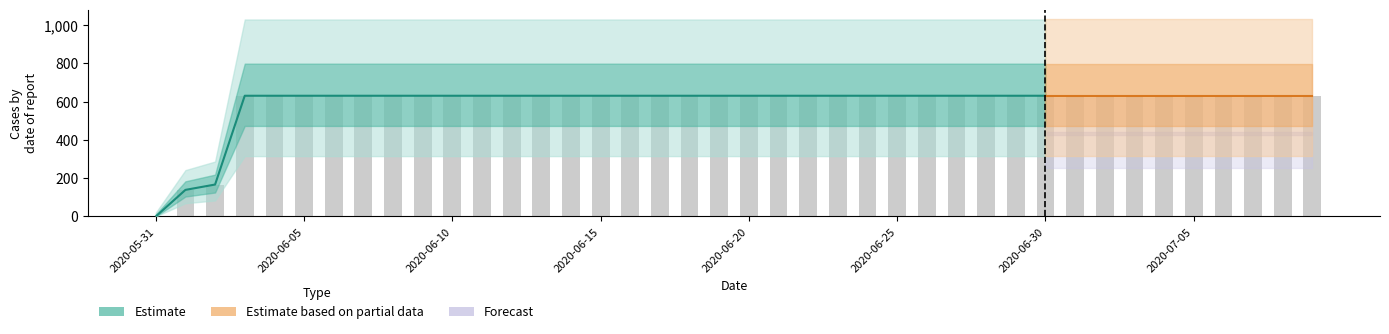

The value at 2020-06-12 is 171. True or false?

False